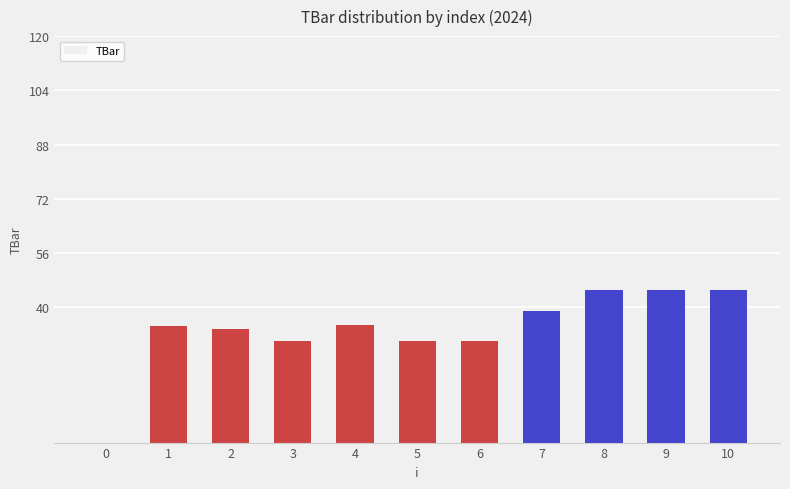

Approximately how many times larger is the value at 4 compared to 7?

0.9